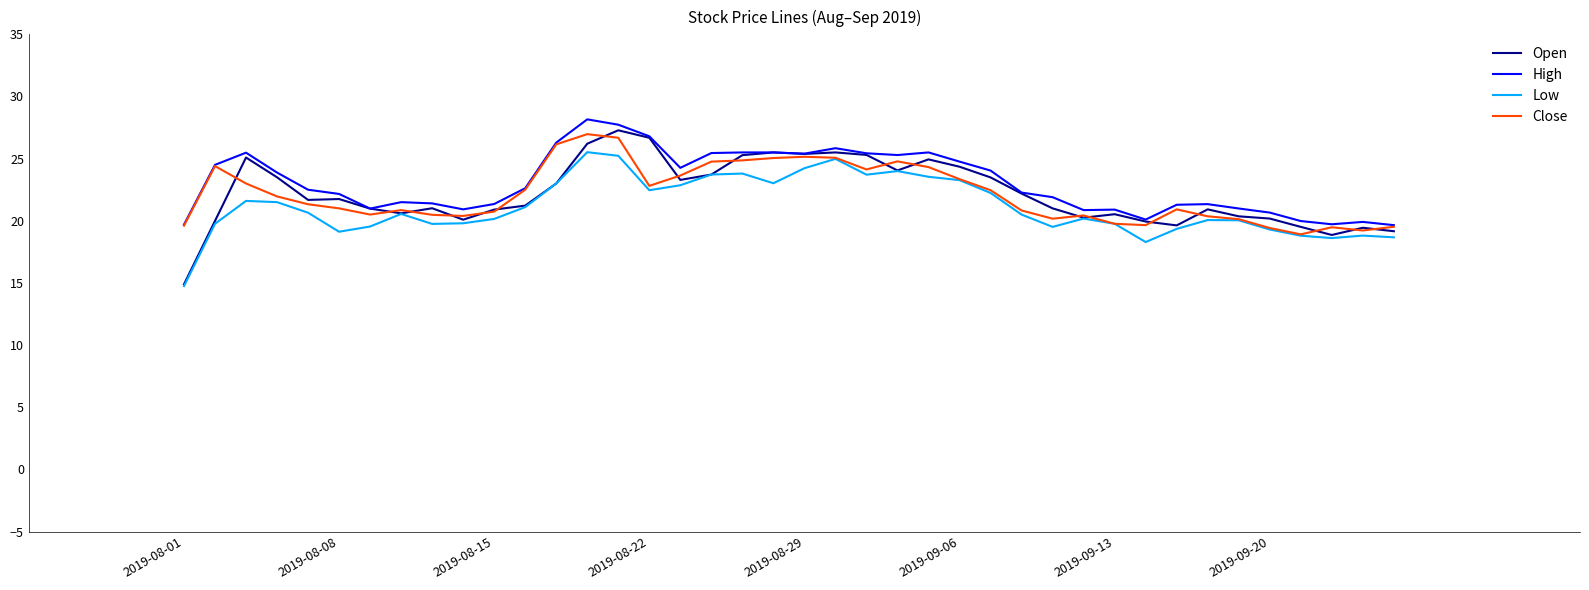

What is the minimum value shown in the chart?

14.8